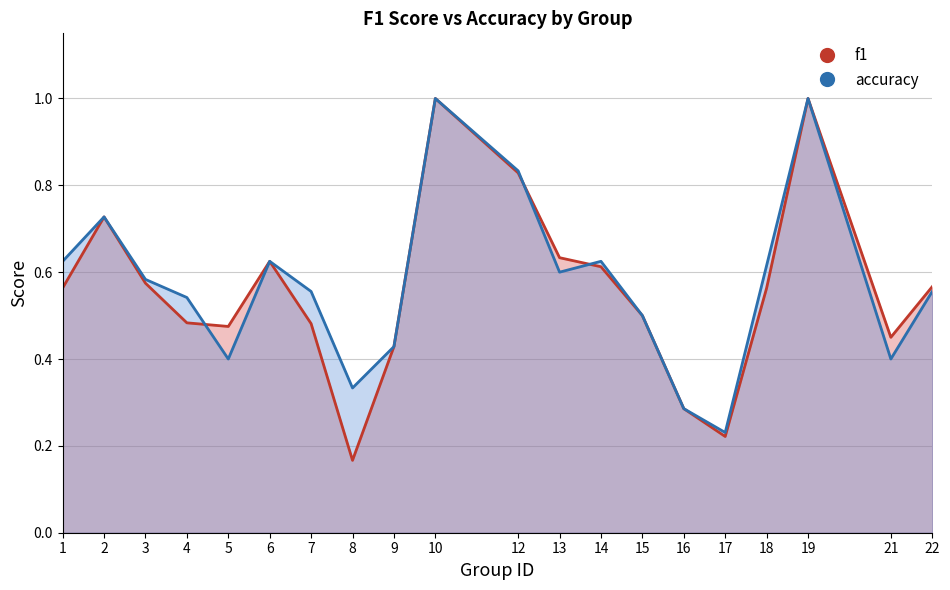

Which series has the largest range (max minus min)?

f1